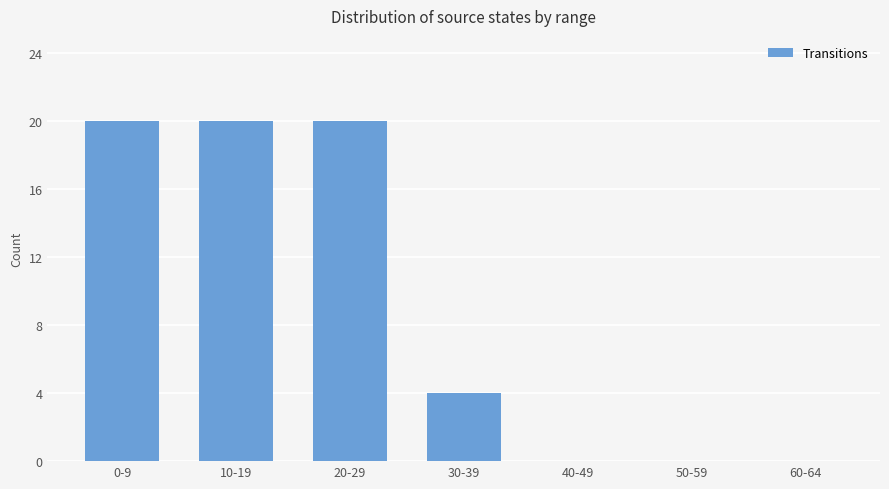

Are the bars horizontal?

No